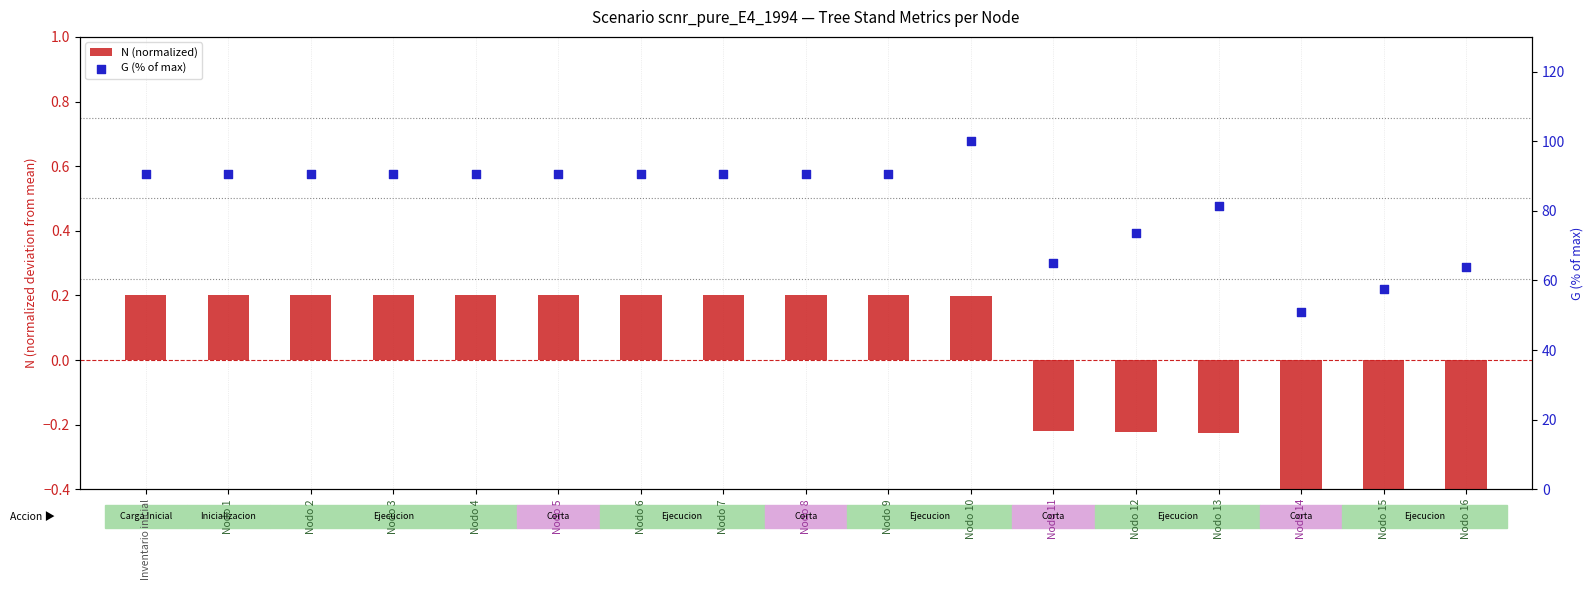

Which series reaches the maximum Y coordinate?

G (% of max)